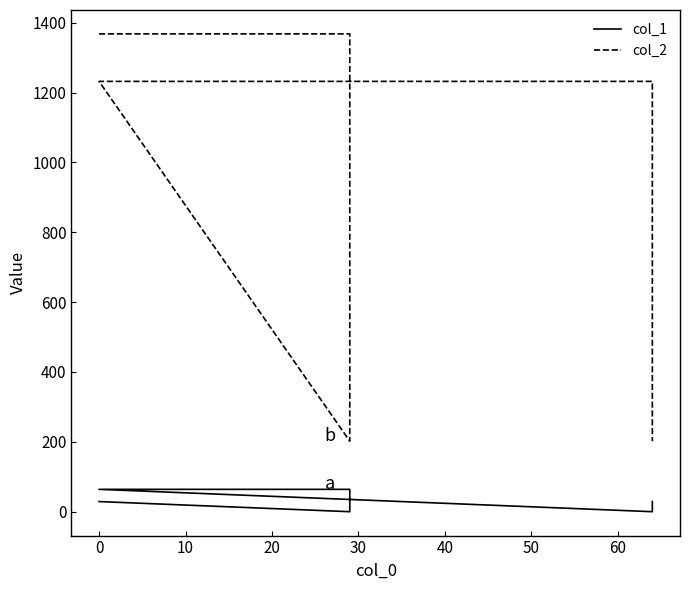

What is the maximum value for col_1?

64